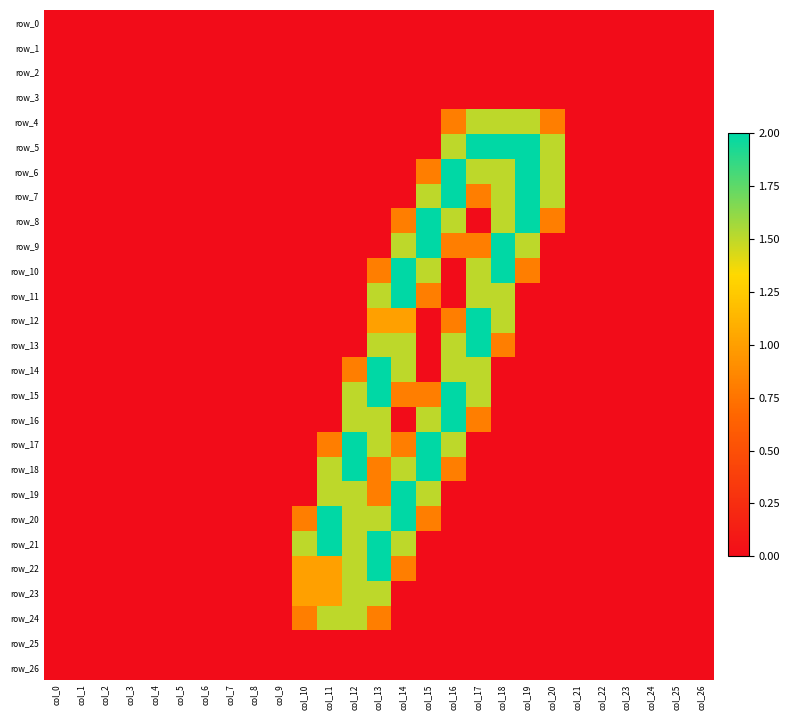

At col_26, list the series in order from largest to smallest.

row_0, row_1, row_2, row_3, row_4, row_5, row_6, row_7, row_8, row_9, row_10, row_11, row_12, row_13, row_14, row_15, row_16, row_17, row_18, row_19, row_20, row_21, row_22, row_23, row_24, row_25, row_26